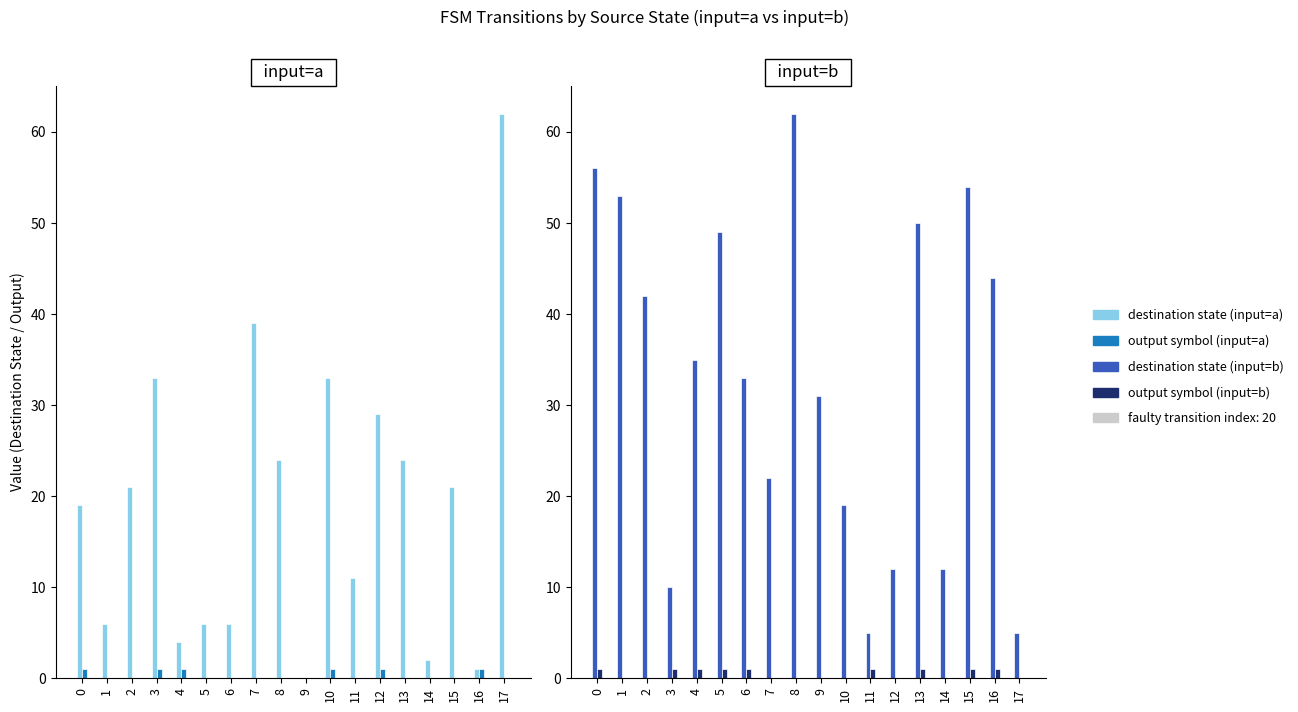

Which series has the widest spread of values?

destination state (input=a)